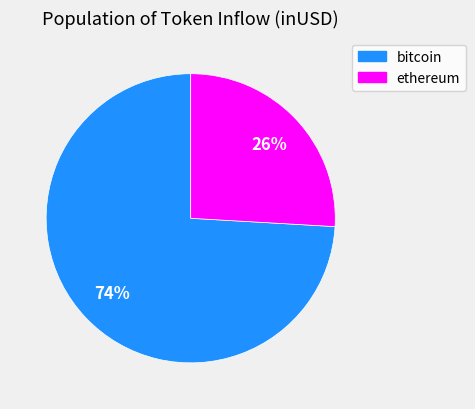

Is there any slice that represents more than half of the pie?

Yes